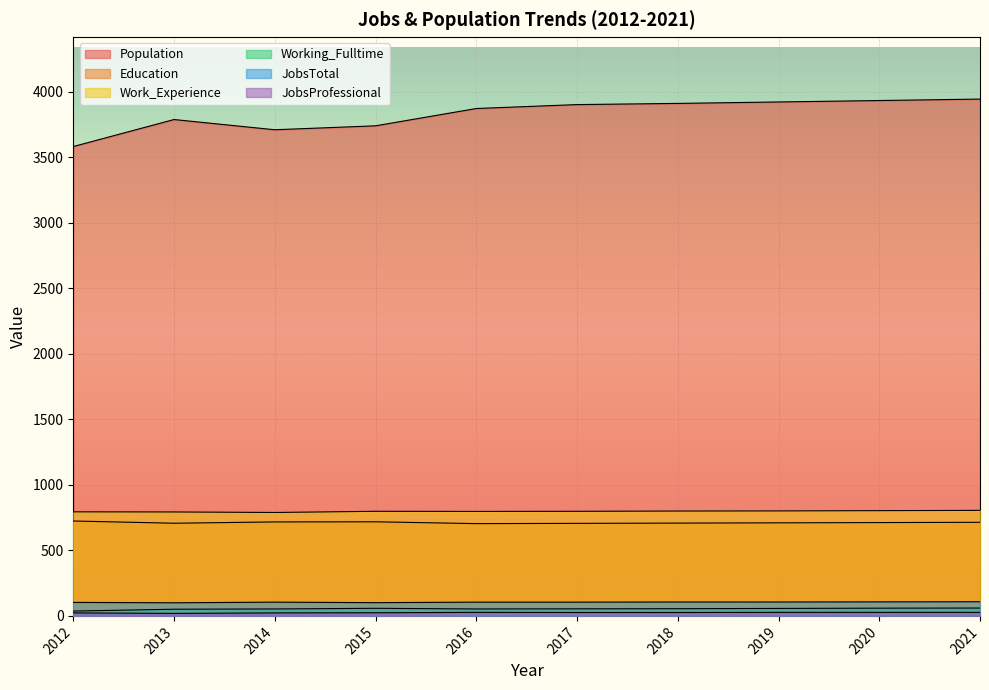

How many series are shown in this chart?

6